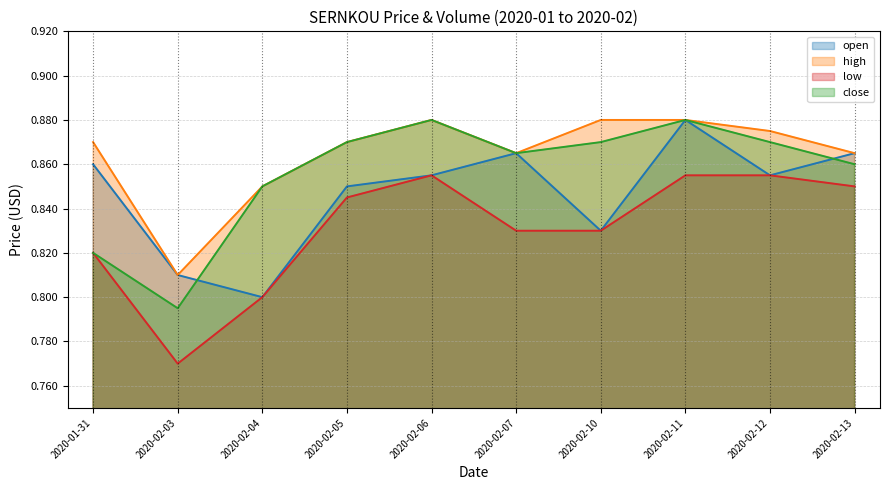

True or false: high and low cross at least once.

False